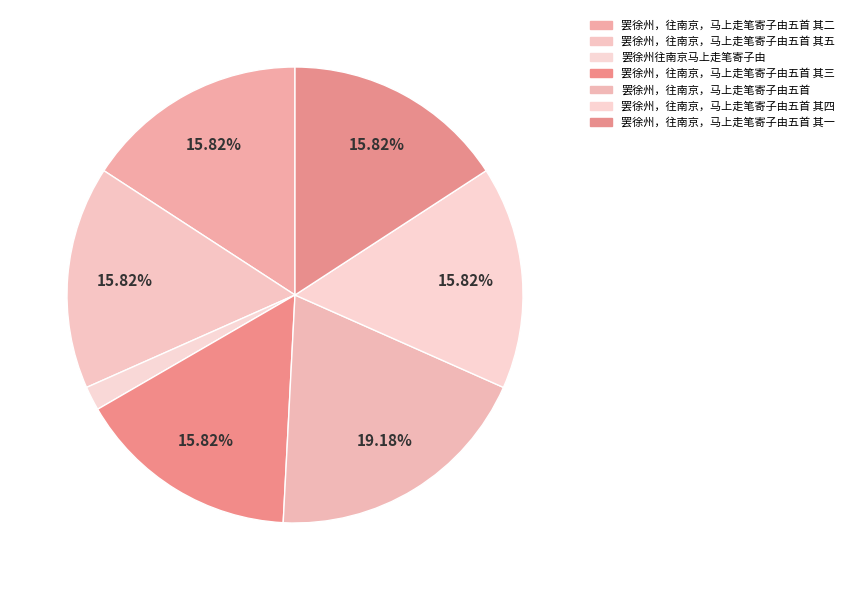

Count the number of slices in the pie.

7